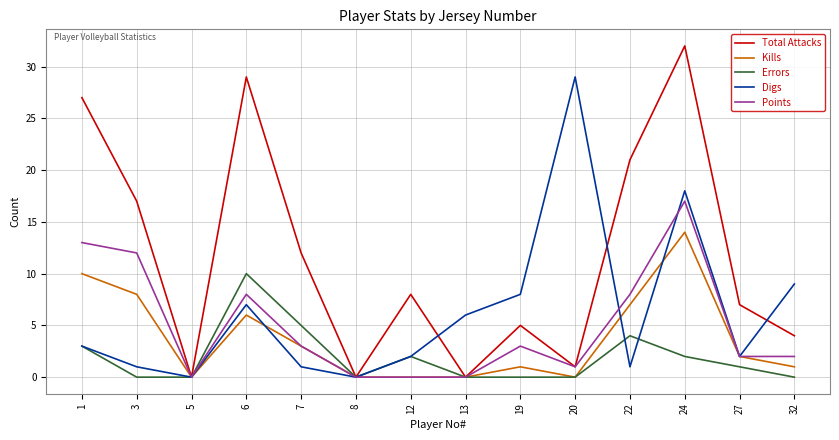

The value of Kills at 12 is 0. True or false?

True